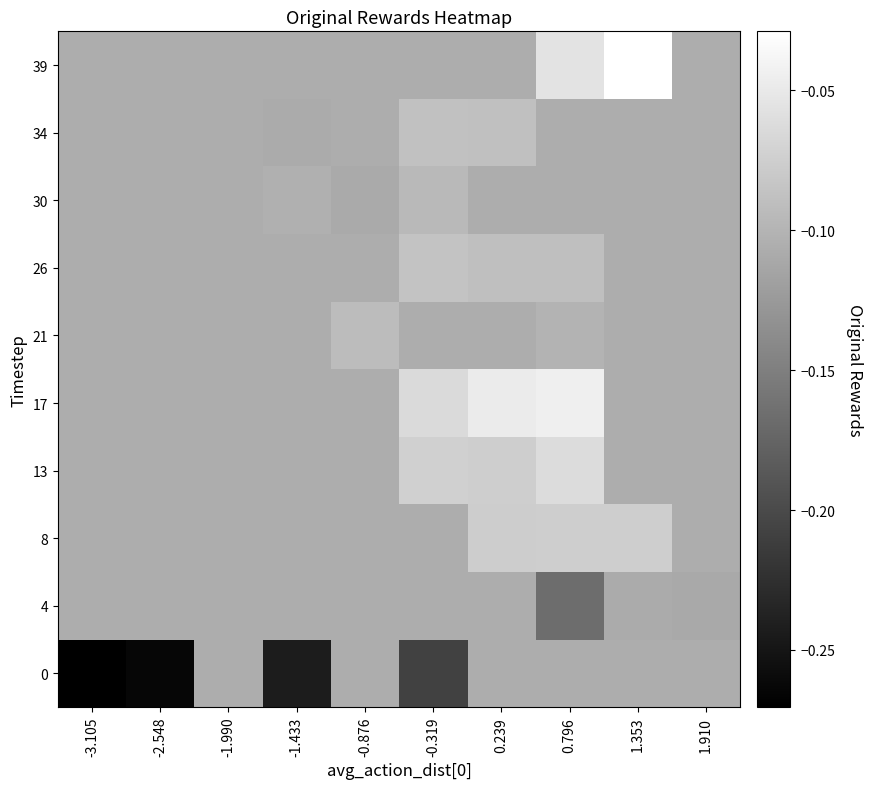

Rank the series at -0.876 from highest to lowest value.

21, 0, 4, 8, 13, 17, 26, 34, 39, 30